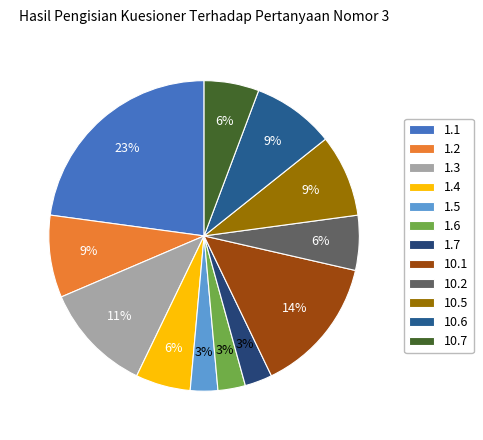

What is the smallest slice in the pie chart?

1.5